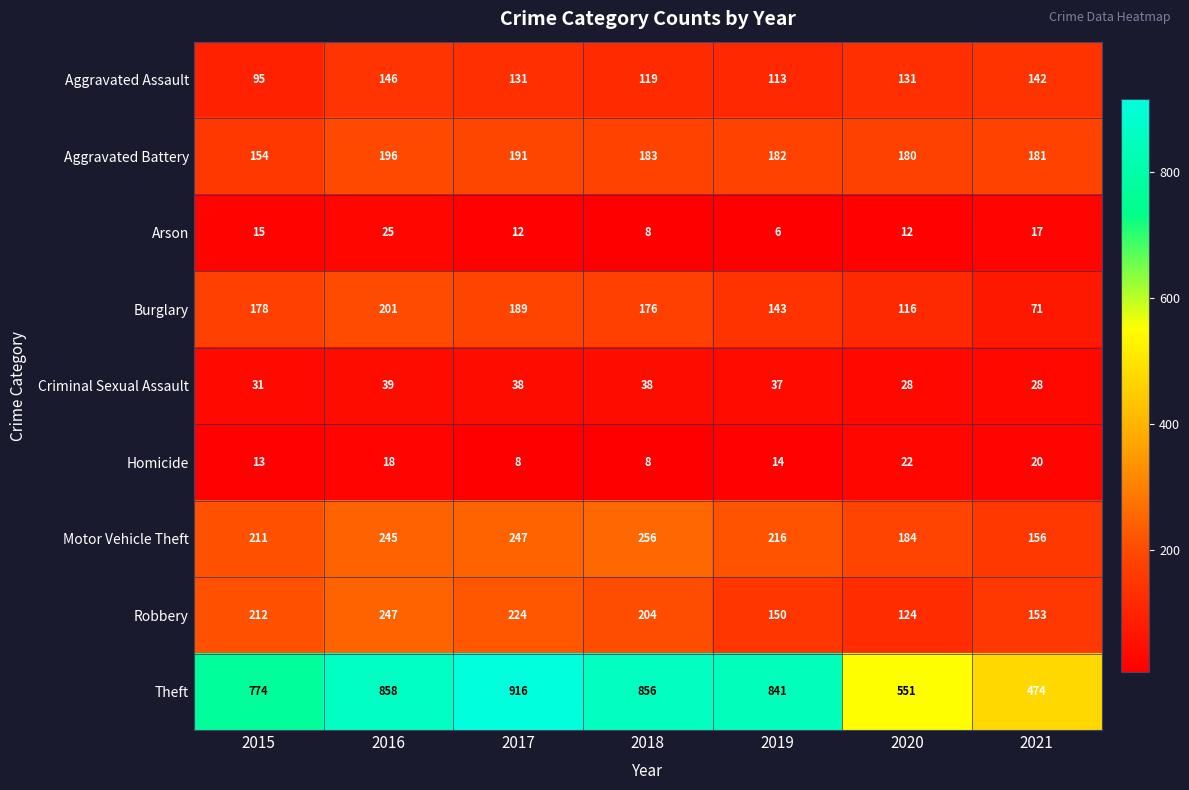

Is it true that Homicide equals 22 at 2020?

True